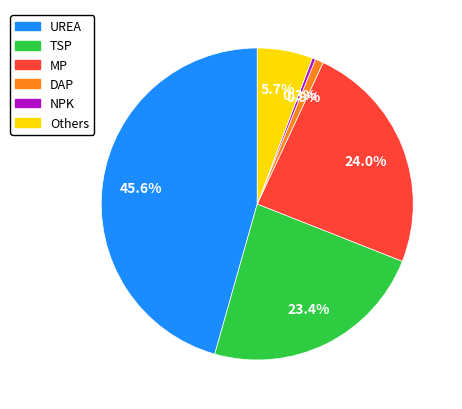

Do NPK and Others together represent more than half of the pie?

No